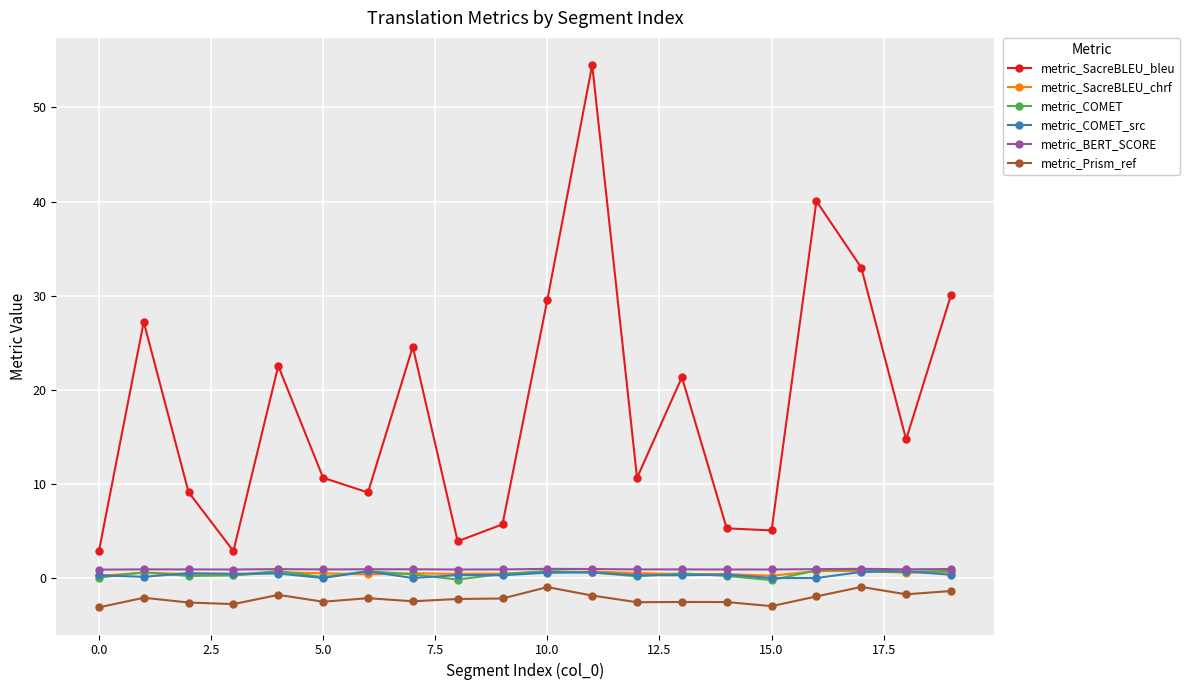

True or false: metric_BERT_SCORE and metric_SacreBLEU_bleu cross at least once.

False